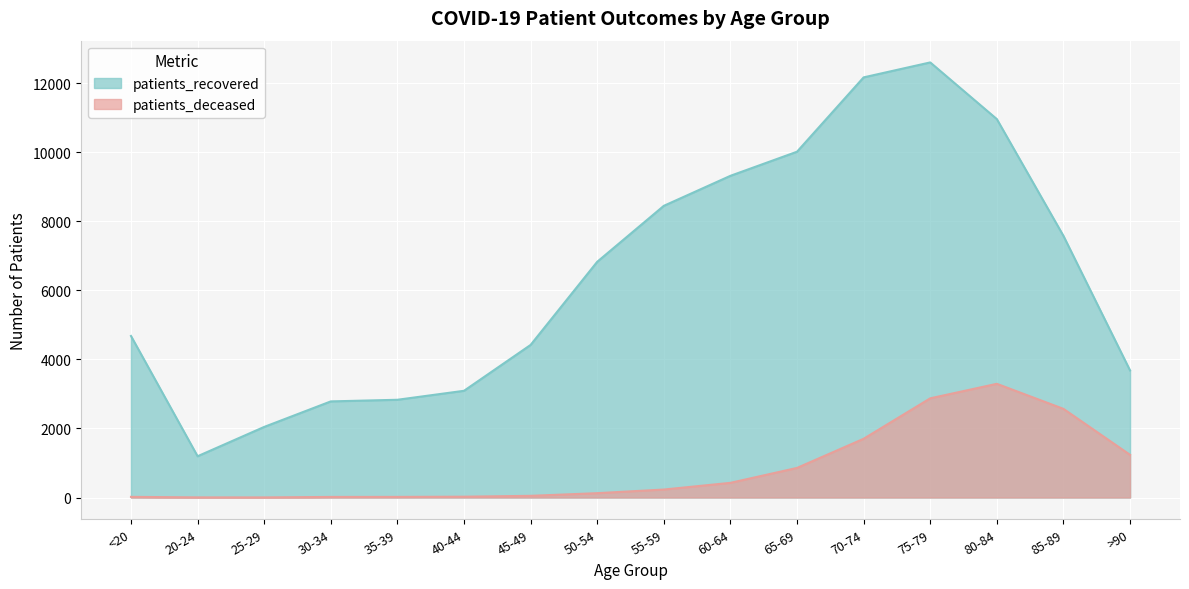

Which series has the largest range (max minus min)?

patients_recovered